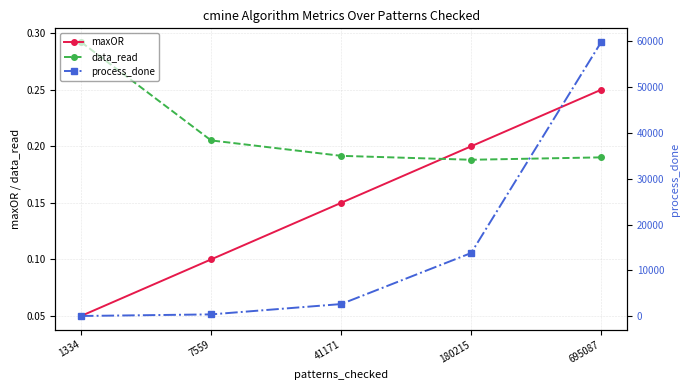

List the series in order of their peak value, highest first.

process_done, data_read, maxOR